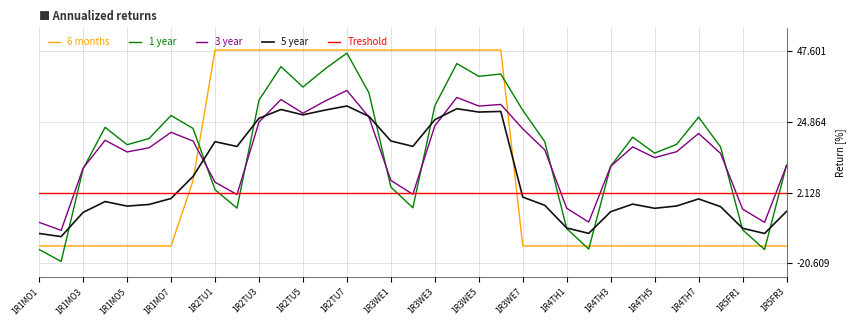

What is the difference between the maximum and second lowest values in the 5 year series?

41.0